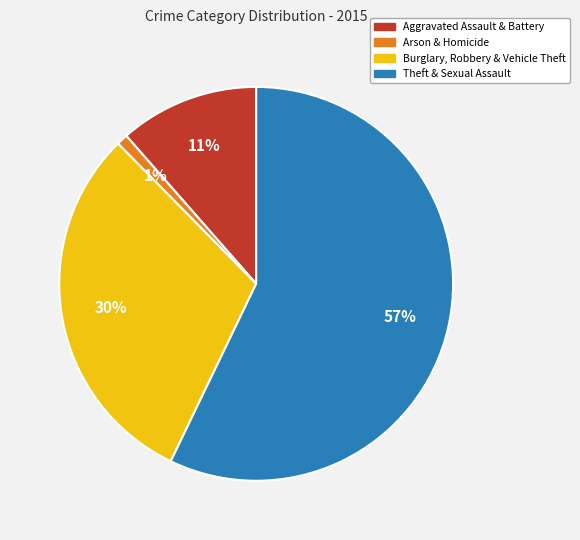

What is the smallest slice in the pie chart?

Arson & Homicide